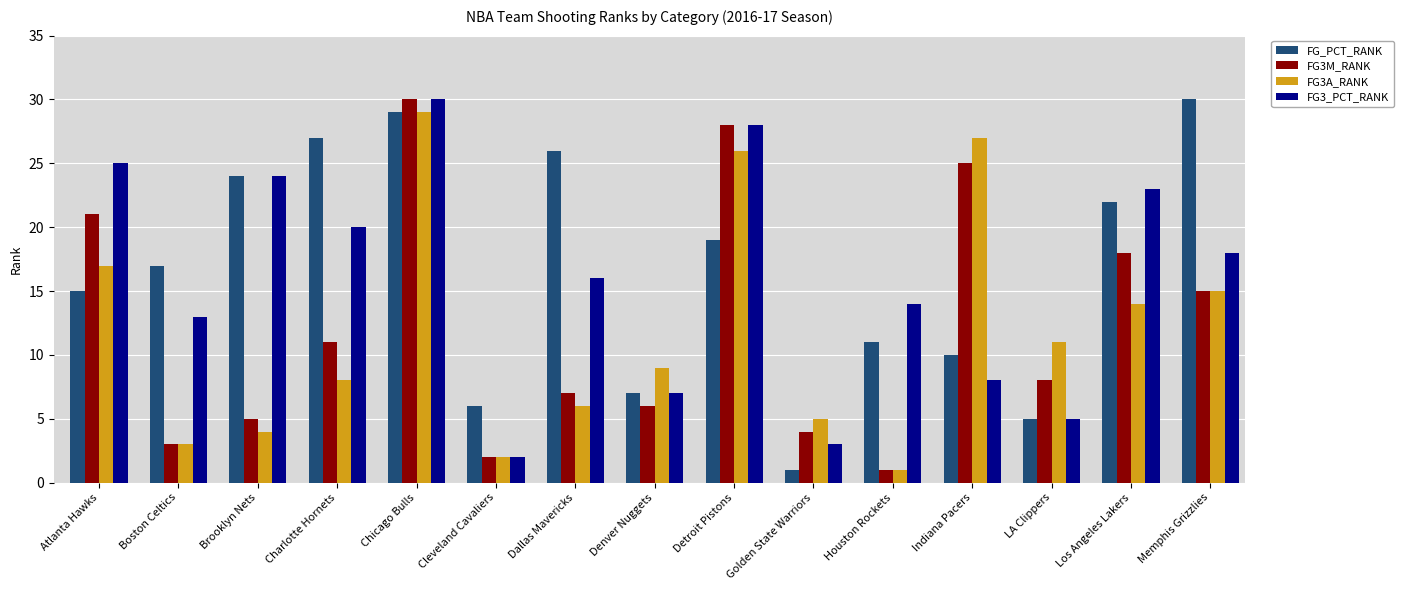

What is the minimum value for FG3A_RANK?

1